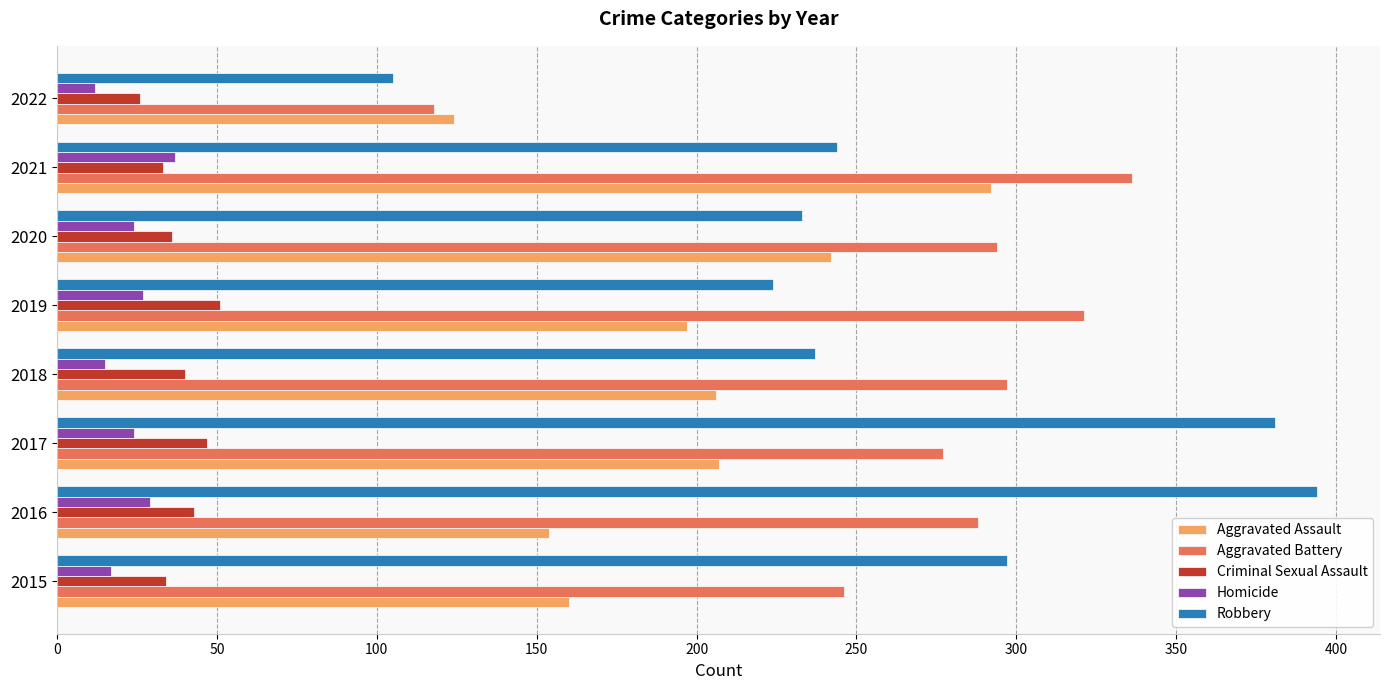

The Aggravated Battery series shows 66 at 2016. True or false?

False